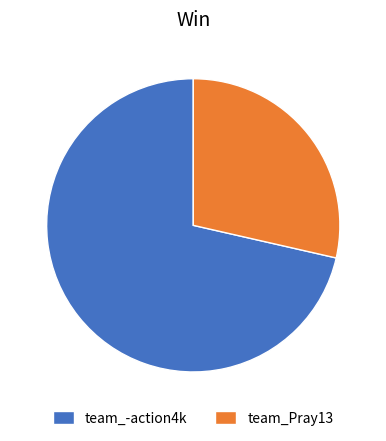

What is the largest slice in the pie chart?

team_-action4k